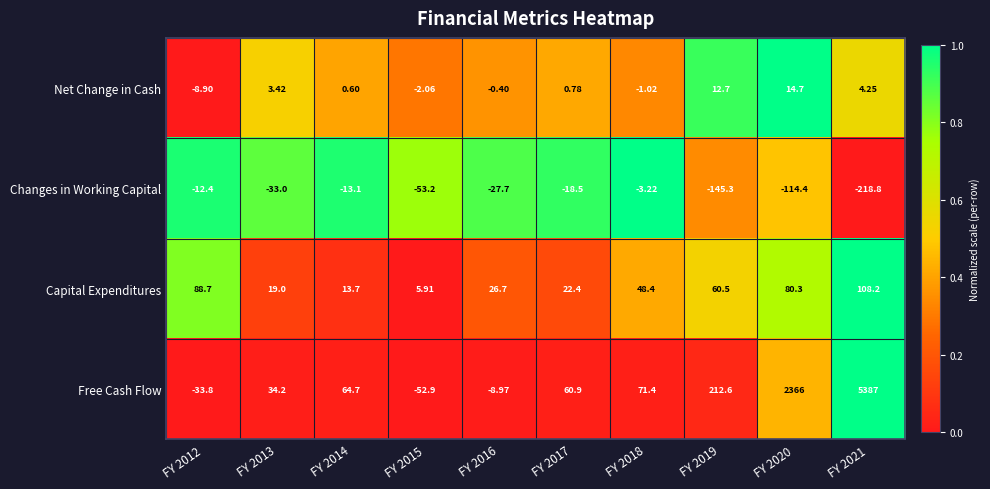

How many values in Free Cash Flow are below zero?

3